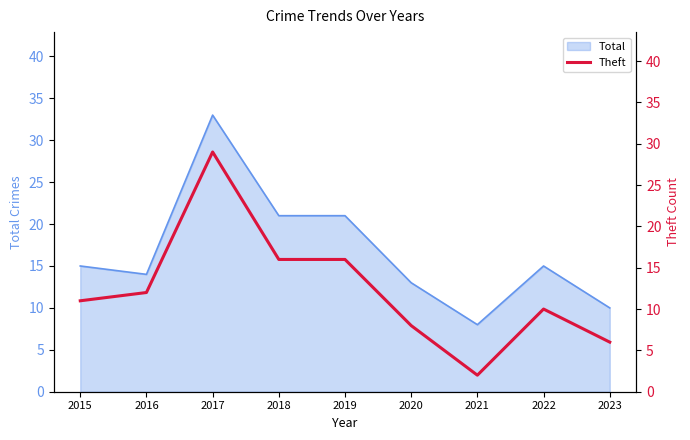

What is the lowest value of the Total series?

8